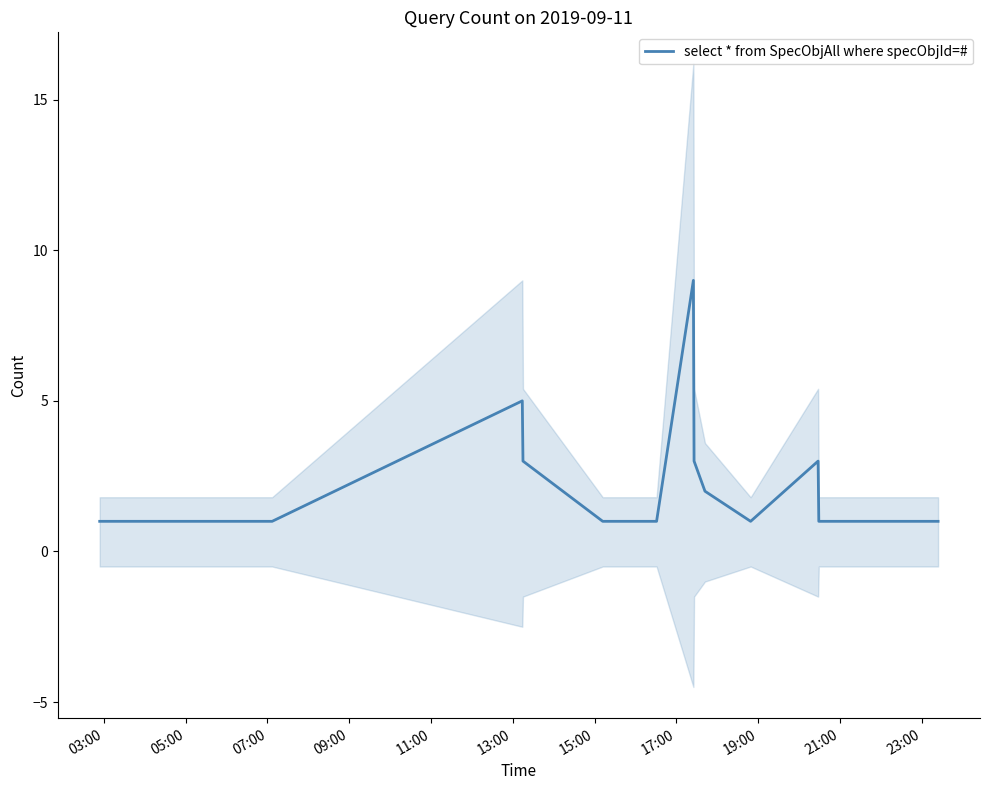

Is it true that the value at 11 is 3?

False